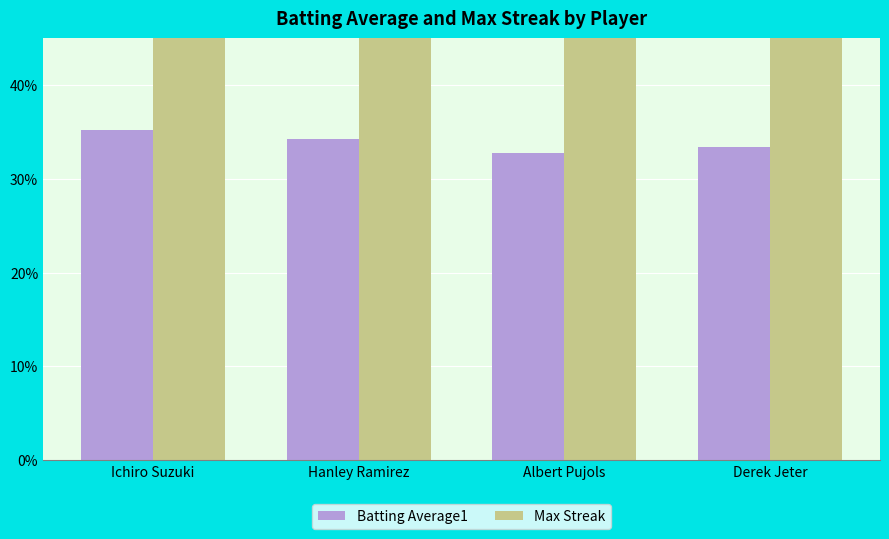

How many groups of bars are there?

4